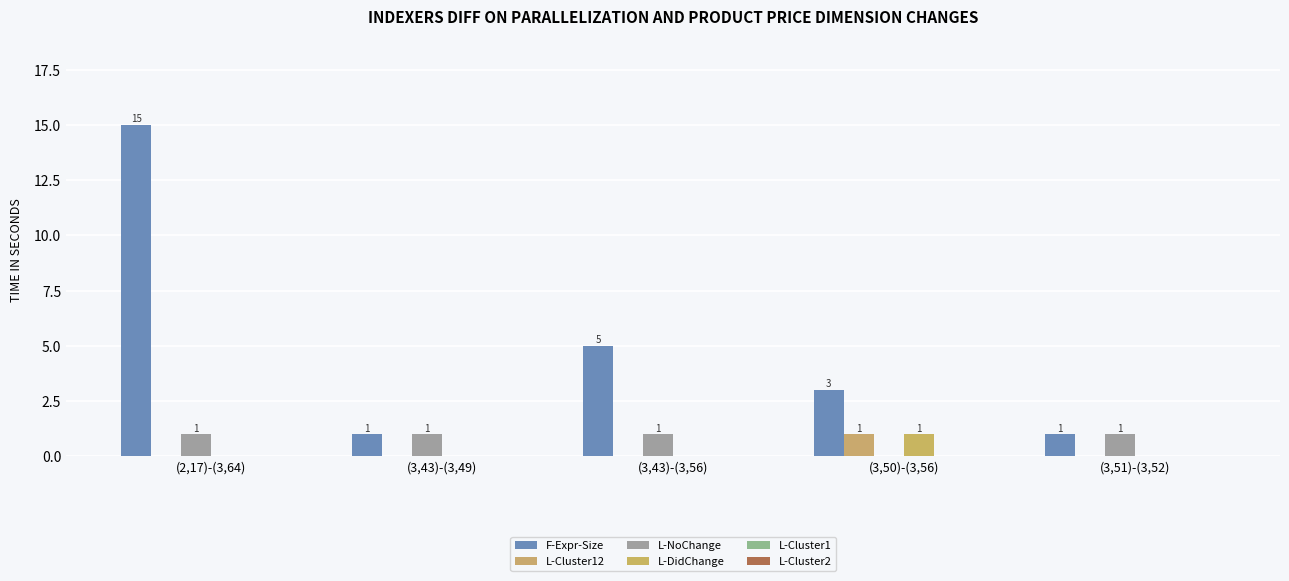

How many categories are shown in the chart?

5